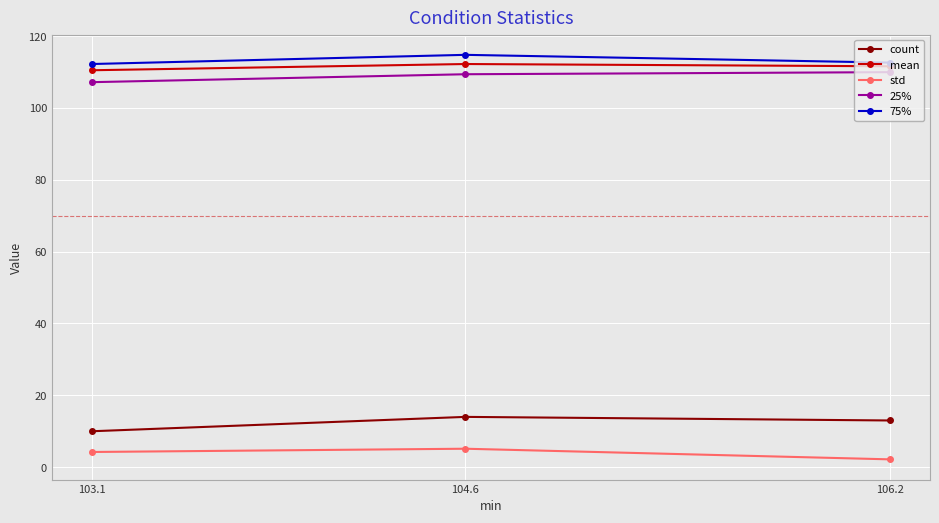

What is the sum of the mean values at 103.1 and 104.6?

222.7